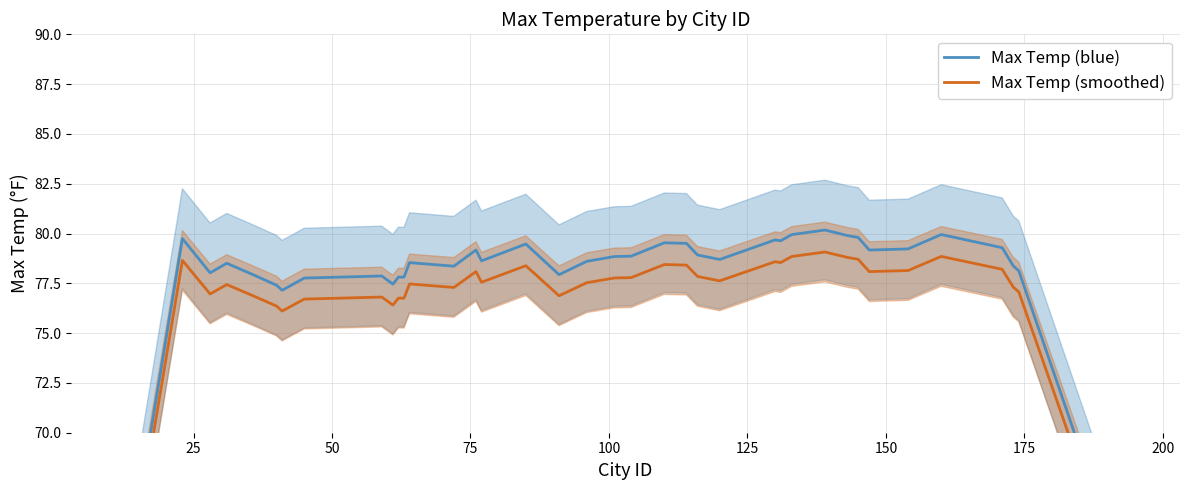

True or false: Max Temp (smoothed) and Max Temp (blue) intersect in this chart.

False